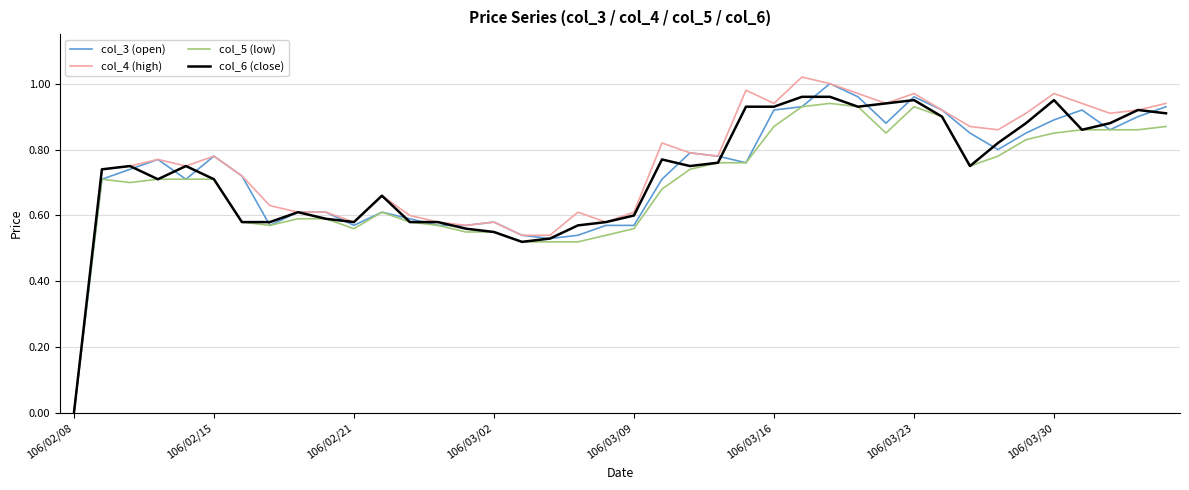

What are all the series names shown in the legend?

col_3 (open), col_4 (high), col_5 (low), col_6 (close)